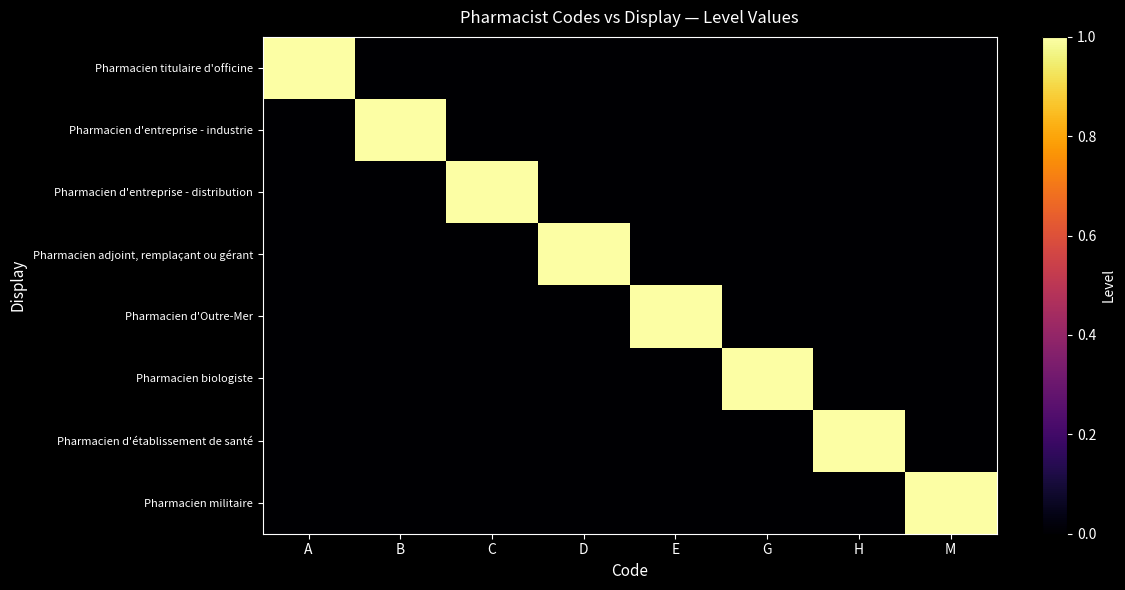

Rank the series by their maximum value, from highest to lowest.

Pharmacien titulaire d'officine, Pharmacien d'entreprise - industrie, Pharmacien d'entreprise - distribution, Pharmacien adjoint, remplaçant ou gérant, Pharmacien d'Outre-Mer, Pharmacien biologiste, Pharmacien d'établissement de santé, Pharmacien militaire